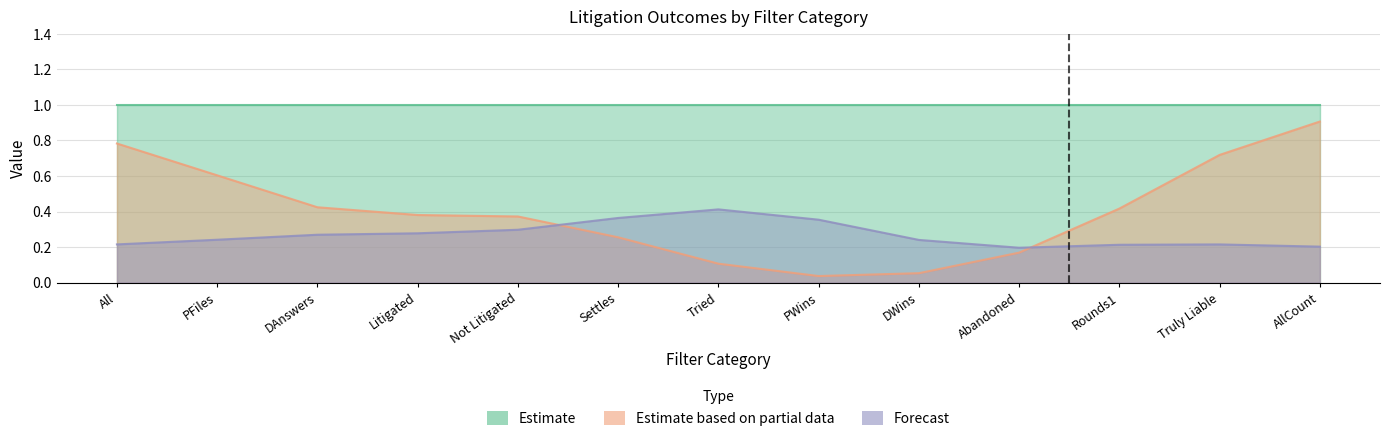

True or false: Refine and DisputeArises cross at least once.

False